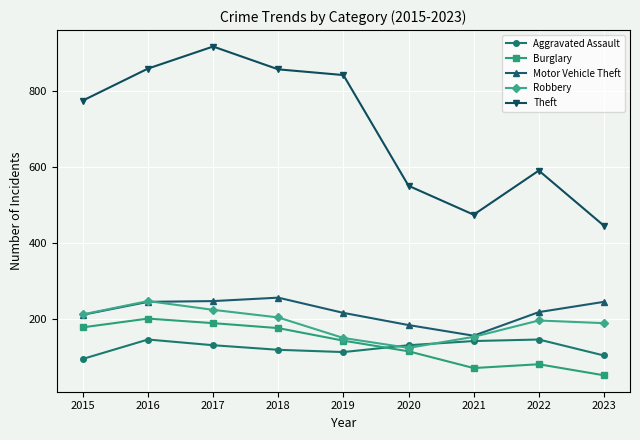

What is the approximate value of Motor Vehicle Theft at 2021, to the nearest 5?

155